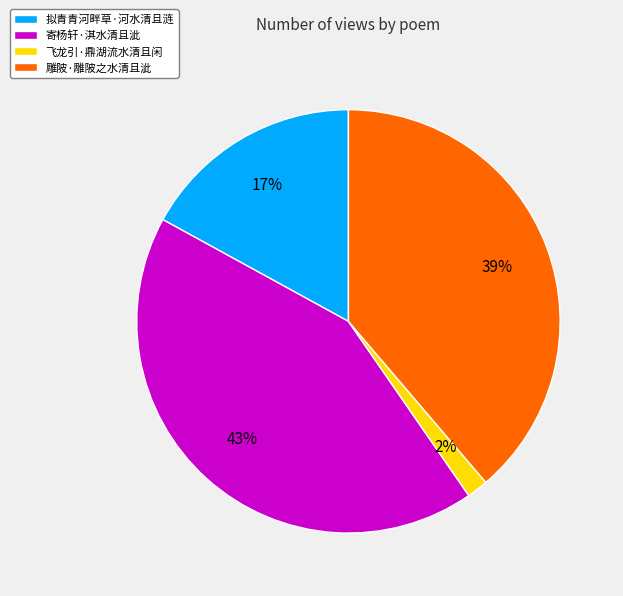

To the nearest percent, what percentage of the pie is 寄杨轩·淇水清且泚?

43%